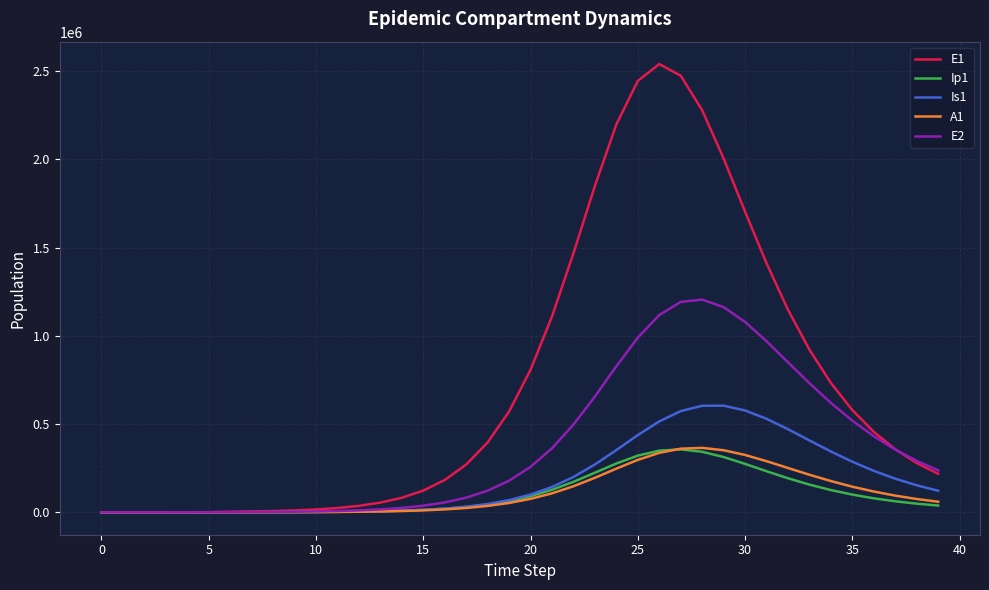

Which series has the largest total across all categories?

E1